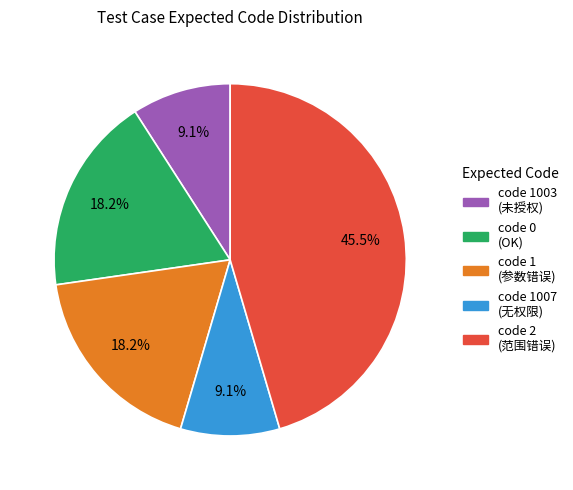

Is there a majority slice in this chart?

No